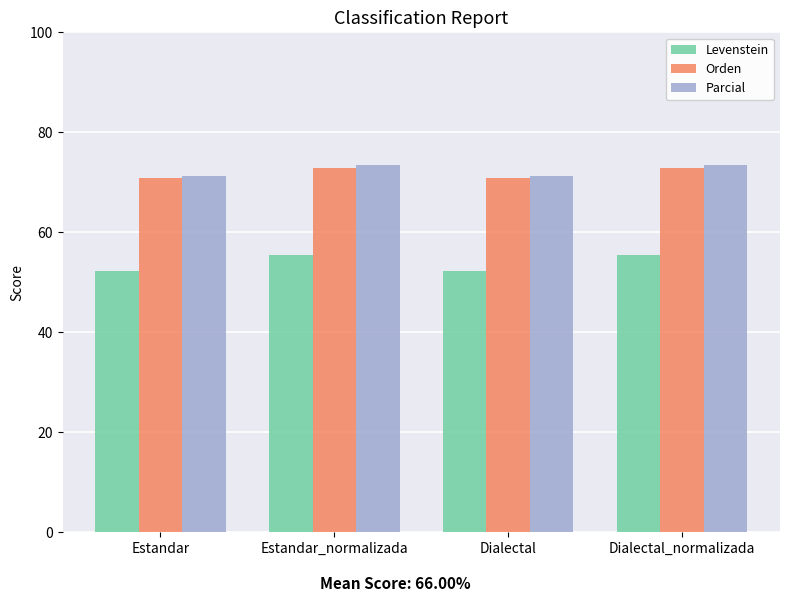

At how many categories does at least one series exceed 60?

4